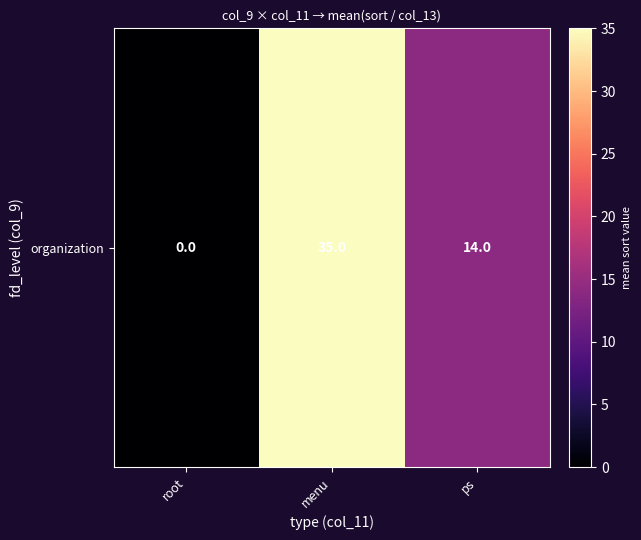

What is the maximum value shown in the chart?

35